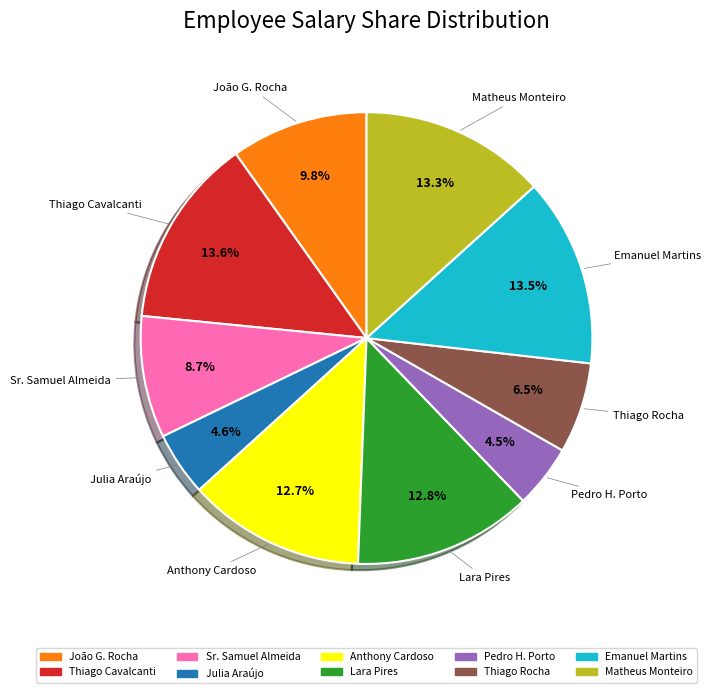

Is there a majority slice in this chart?

No